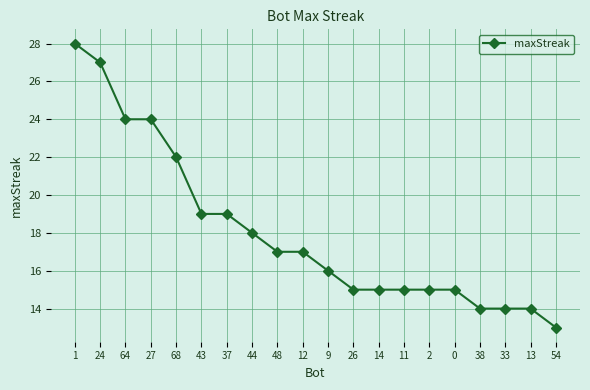

What is the approximate value at 1, to the nearest 5?

30